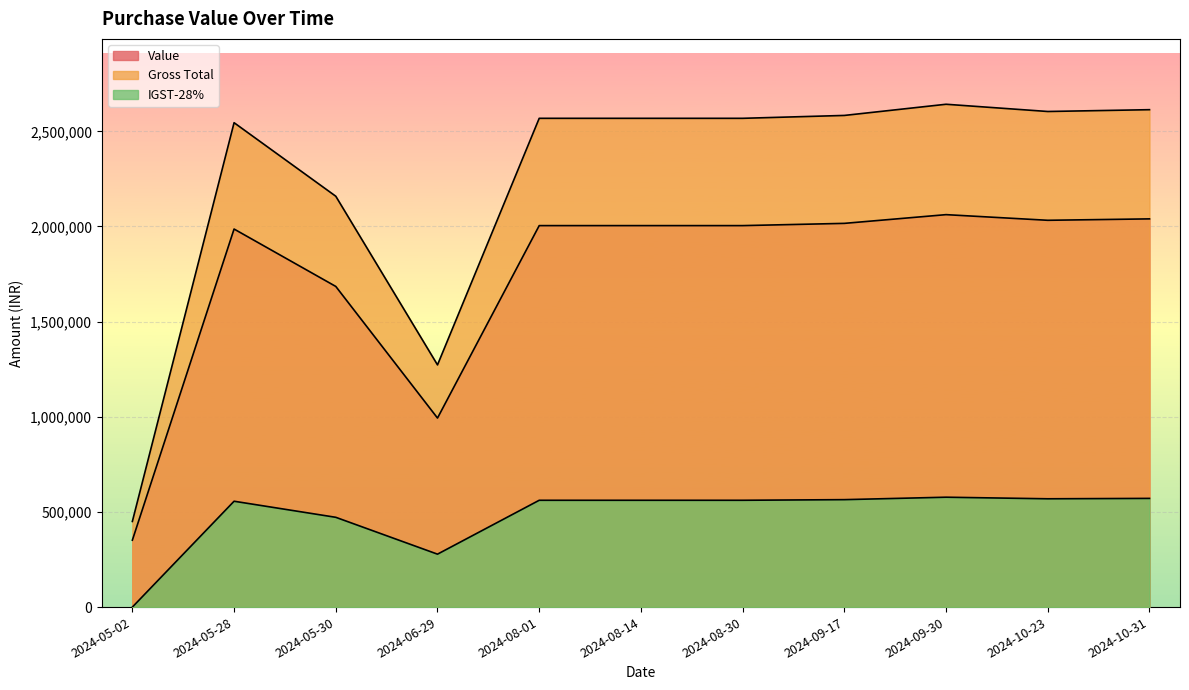

The Value series shows 125807.3 at 2024-05-02. True or false?

False